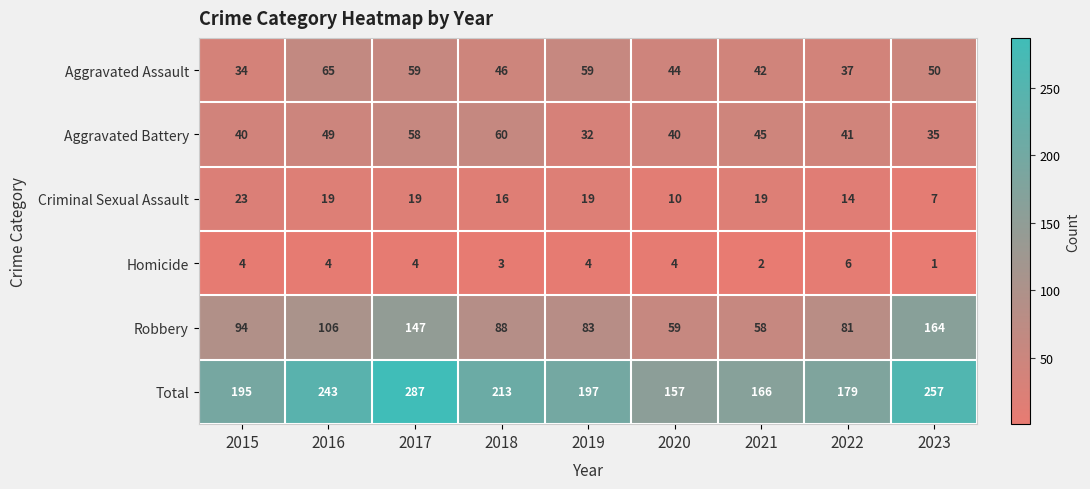

What is the smallest value displayed?

1